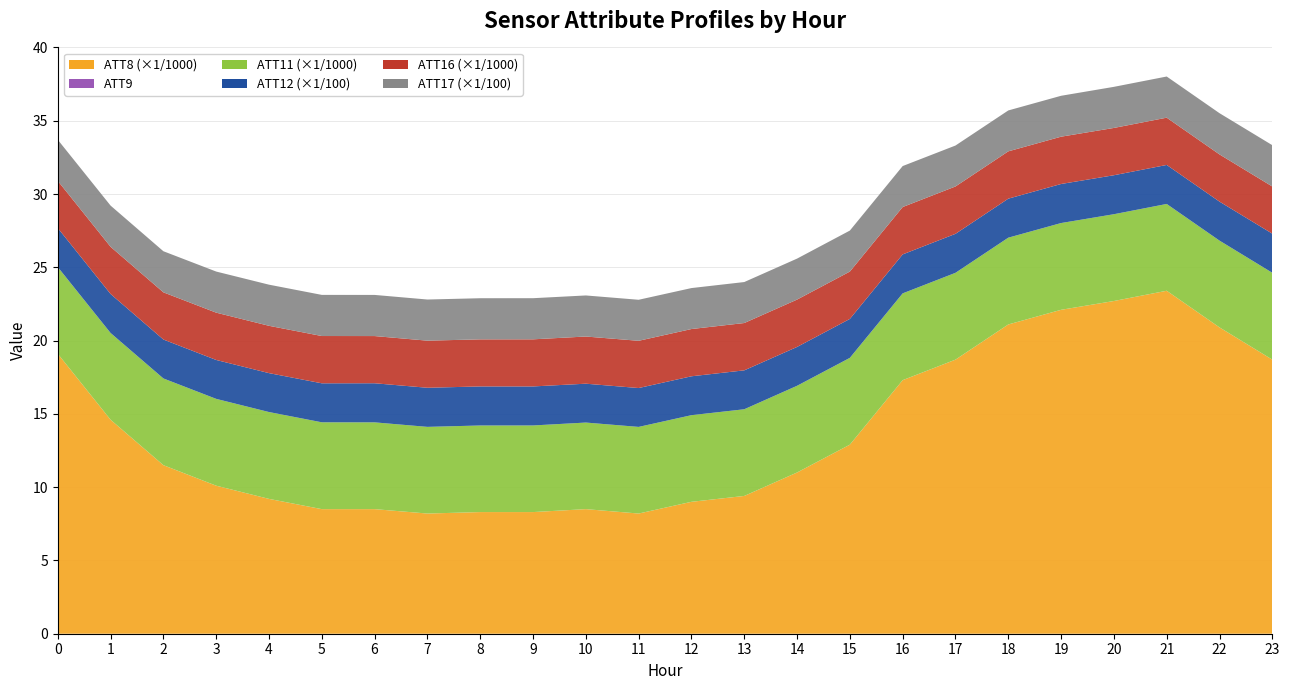

Reading left to right, transcribe all the data shown in this chart.

ATT8: 0=19100.0	1=14600.0	2=11500.0	3=10100.0	4=9200.0	5=8500.0	6=8500.0	7=8200.0	8=8300.0	9=8300.0	10=8500.0	11=8200.0	12=9000.0	13=9400.0	14=11000.0	15=12900.0	16=17300.0	17=18700.0	18=21100.0	19=22100.0	20=22700.0	21=23400.0	22=20900.0	23=18700.0
ATT9: 0=-10.0	1=-10.0	2=-10.0	3=-10.0	4=-10.0	5=-10.0	6=-10.0	7=-10.0	8=-10.0	9=-10.0	10=-10.0	11=-10.0	12=-10.0	13=-10.0	14=-10.0	15=-10.0	16=-10.0	17=-10.0	18=-10.0	19=-10.0	20=-10.0	21=-10.0	22=-10.0	23=-10.0
ATT11: 0=5916.9	1=5919.0	2=5917.0	3=5923.7	4=5925.1	5=5925.0	6=5921.3	7=5913.1	8=5907.6	9=5909.7	10=5907.4	11=5910.8	12=5910.7	13=5914.6	14=5916.3	15=5921.5	16=5921.2	17=5923.3	18=5920.8	19=5919.7	20=5921.7	21=5922.2	22=5920.6	23=5926.6
ATT12: 0=266.1	1=266.1	2=265.5	3=265.4	4=265.5	5=266.0	6=266.7	7=266.8	8=266.4	9=266.2	10=265.1	11=265.2	12=265.3	13=265.5	14=264.9	15=265.7	16=265.9	17=266.0	18=266.2	19=266.4	20=266.0	21=266.2	22=266.1	23=266.8
ATT16: 0=3219.0	1=3218.0	2=3219.4	3=3227.3	4=3228.3	5=3225.8	6=3219.8	7=3213.7	8=3212.0	9=3213.8	10=3218.5	11=3223.1	12=3223.5	13=3228.2	14=3230.8	15=3230.7	16=3232.2	17=3231.1	18=3228.3	19=3227.5	20=3226.2	21=3224.5	22=3219.9	23=3218.0
ATT17: 0=280.5	1=281.1	2=280.4	3=280.5	4=280.6	5=280.7	6=280.7	7=280.7	8=280.6	9=280.6	10=280.2	11=279.9	12=279.5	13=279.6	14=279.6	15=279.7	16=279.5	17=279.3	18=279.0	19=279.1	20=280.4	21=280.8	22=281.3	23=281.8